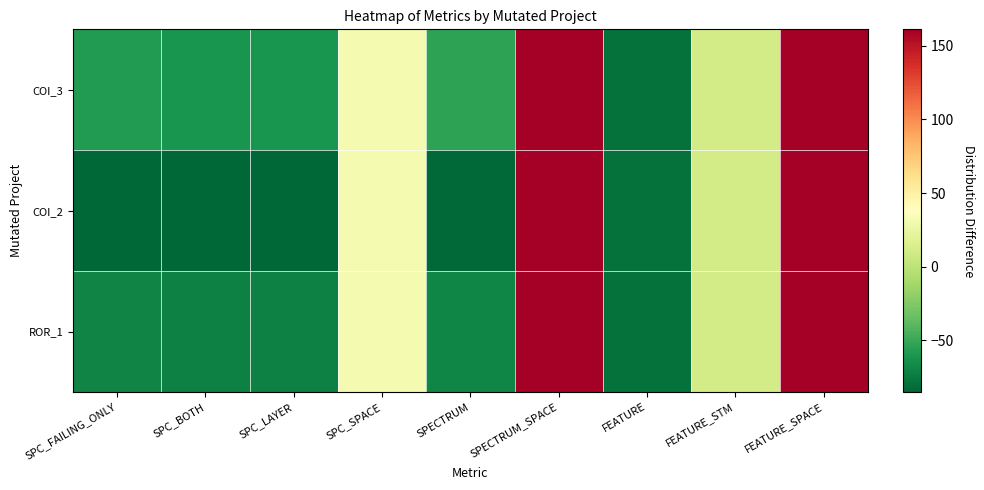

Reading left to right, transcribe all the data shown in this chart.

COI_3: SPC_FAILING_ONLY=-58.0	SPC_BOTH=-61.0	SPC_LAYER=-61.0	SPC_SPACE=32.0	SPECTRUM=-54.0	SPECTRUM_SPACE=161.0	FEATURE=-80.0	FEATURE_STM=11.0	FEATURE_SPACE=161.0
COI_2: SPC_FAILING_ONLY=-85.0	SPC_BOTH=-85.0	SPC_LAYER=-85.0	SPC_SPACE=32.0	SPECTRUM=-84.0	SPECTRUM_SPACE=161.0	FEATURE=-80.0	FEATURE_STM=11.0	FEATURE_SPACE=161.0
ROR_1: SPC_FAILING_ONLY=-70.0	SPC_BOTH=-72.0	SPC_LAYER=-72.0	SPC_SPACE=32.0	SPECTRUM=-69.0	SPECTRUM_SPACE=161.0	FEATURE=-80.0	FEATURE_STM=11.0	FEATURE_SPACE=161.0